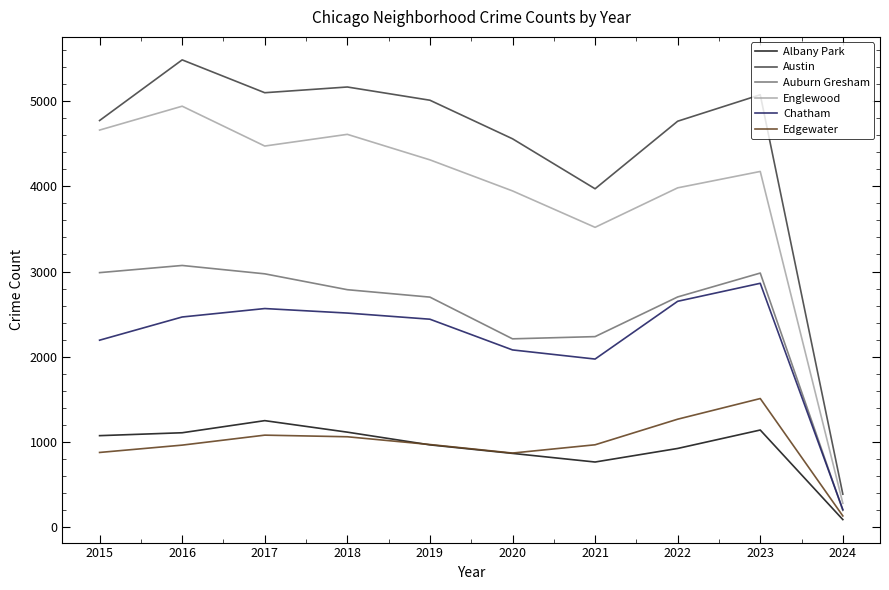

True or false: Austin and Chatham intersect in this chart.

False